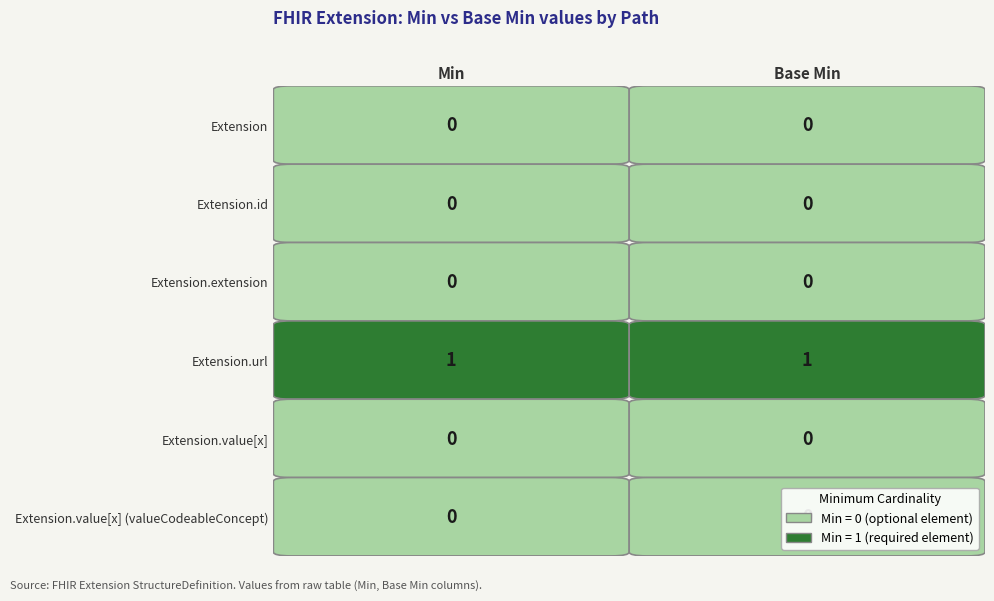

Reading left to right, list all the values displayed in this chart.

Extension: Min=0	Base Min=0
Extension.id: Min=0	Base Min=0
Extension.extension: Min=0	Base Min=0
Extension.url: Min=1	Base Min=1
Extension.value[x]: Min=0	Base Min=0
Extension.value[x] (valueCodeableConcept): Min=0	Base Min=0